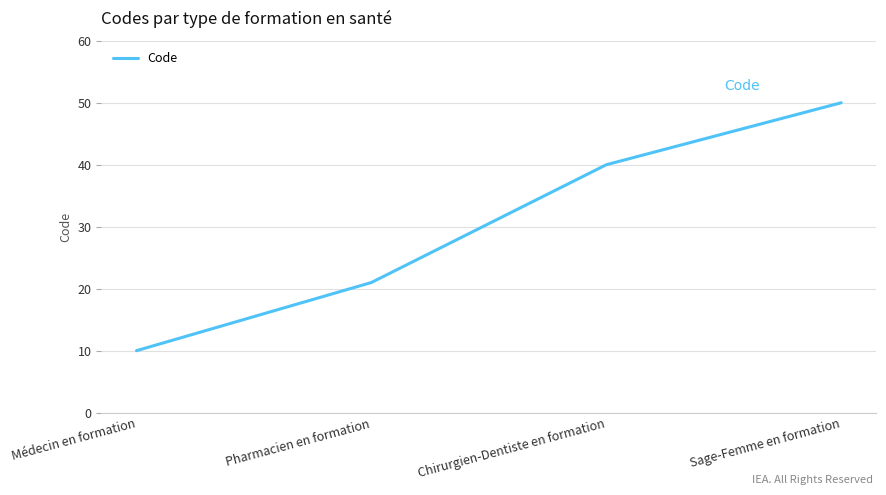

Reading left to right, what are all the values shown in this chart?

10	21	40	50